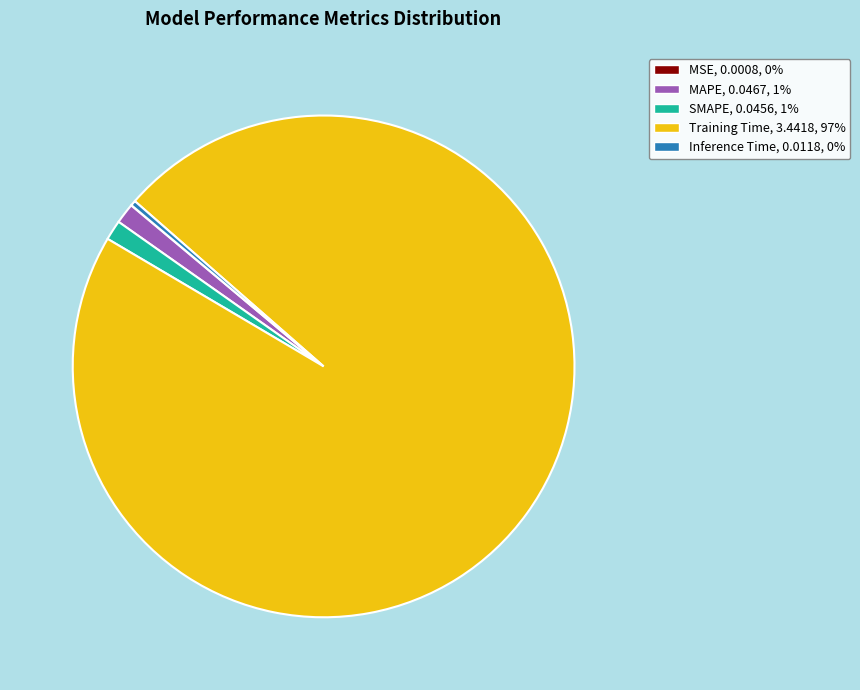

Is there a majority slice in this chart?

Yes